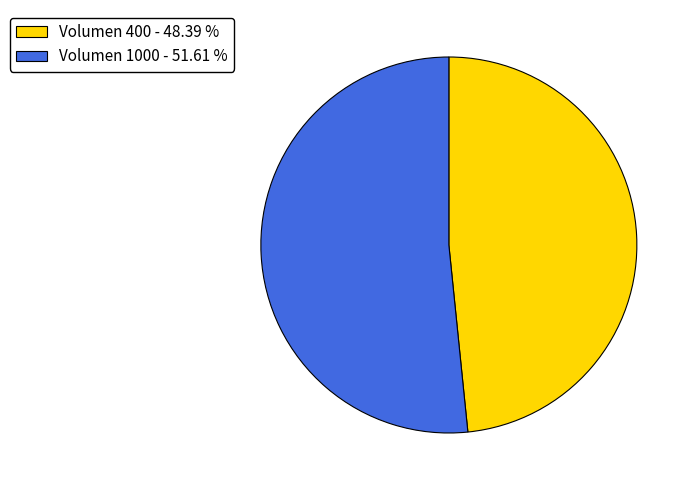

Rank the categories by value from lowest to highest.

Volumen 400 - 48.39 %, Volumen 1000 - 51.61 %